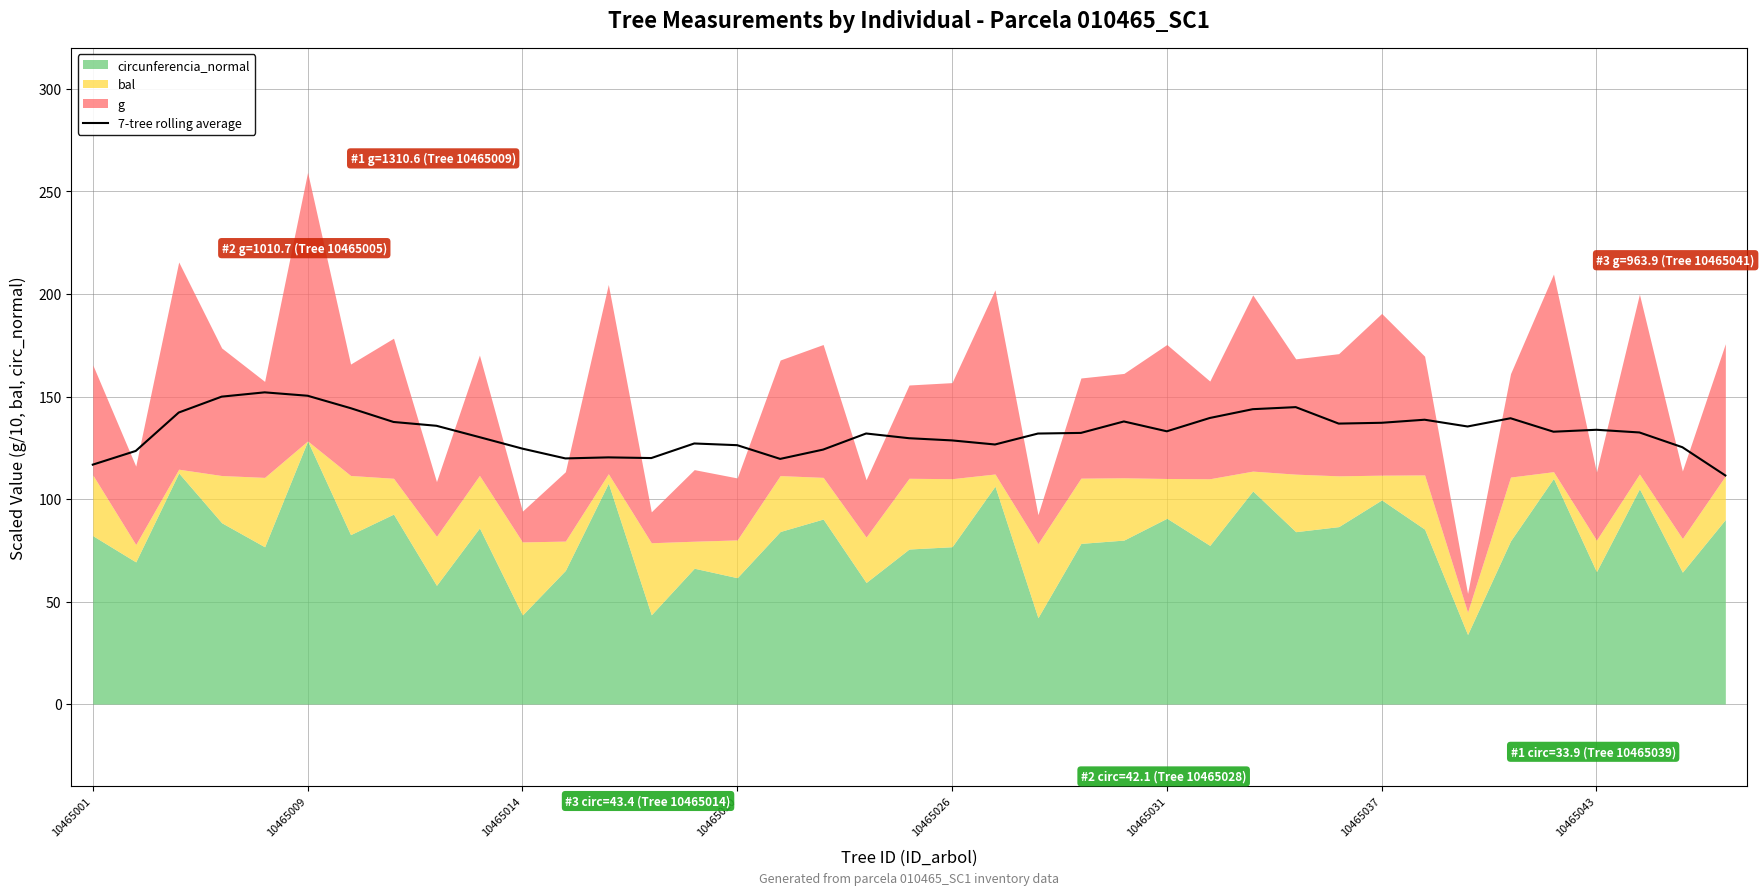

What is the maximum value for 7-tree rolling average?

152.0